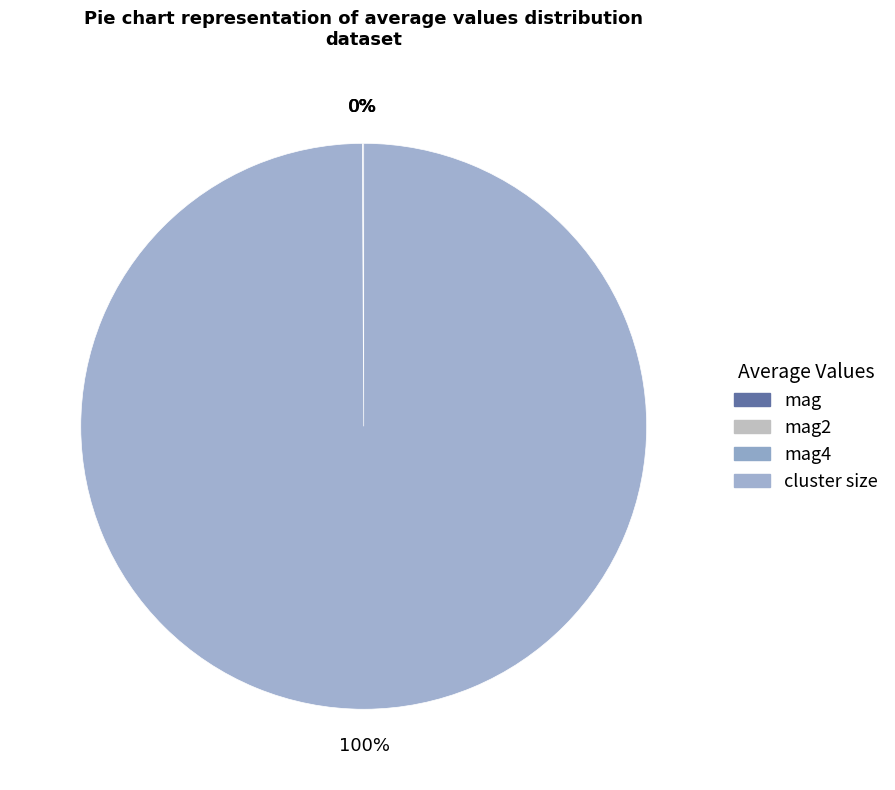

How many segments does this pie chart have?

4